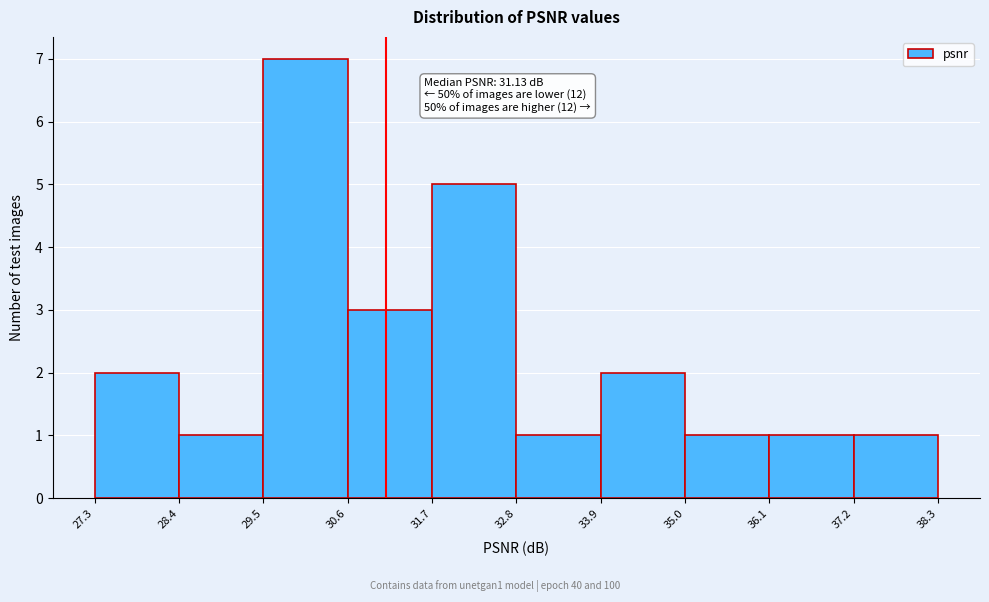

Which range on the x-axis has the tallest bar?

29.5 to 30.6